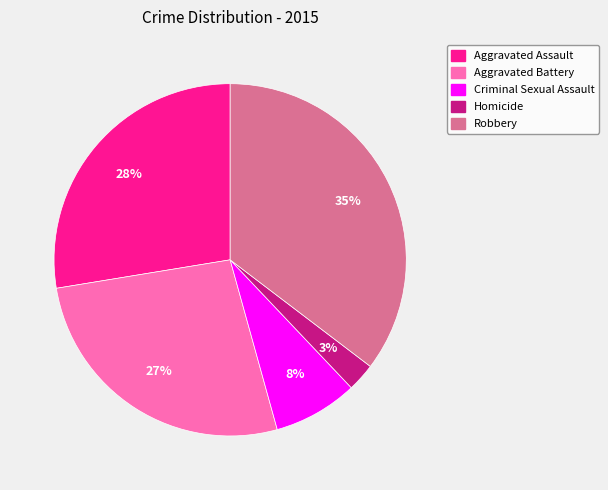

Is the sum of Aggravated Assault and Homicide greater than half?

No